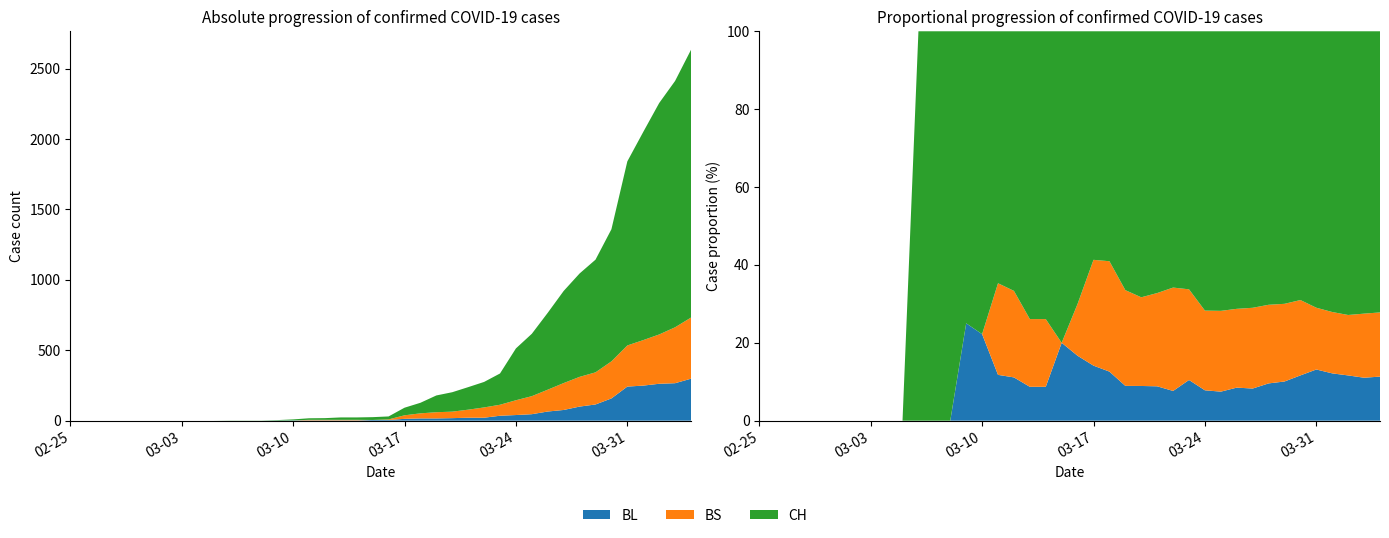

Reading right to left, list all the values displayed in this chart.

BL: 39=298	38=266	37=262	36=249	35=242	34=158	33=115	32=100	31=76	30=65	29=46	28=40	27=35	26=21	25=21	24=18	23=16	22=16	21=13	20=5	19=5	18=2	17=2	16=2	15=2	14=2	13=1	12=0	11=0	10=0	9=0	8=0	7=0	6=0	5=0	4=0	3=0	2=0	1=0	0=0
BS: 39=434	38=397	37=350	36=323	35=292	34=263	33=228	32=211	31=191	30=155	29=128	28=105	27=78	26=73	25=57	24=46	23=44	22=36	21=25	20=4	19=0	18=4	17=4	16=4	15=4	14=0	13=0	12=0	11=0	10=0	9=0	8=0	7=0	6=0	5=0	4=0	3=0	2=0	1=0	0=0
CH: 39=1901	38=1749	37=1643	36=1478	35=1307	34=938	33=800	32=734	31=654	30=546	29=443	28=368	27=222	26=181	25=160	24=138	23=119	22=75	21=54	20=21	19=20	18=17	17=17	16=12	15=11	14=7	13=3	12=1	11=1	10=1	9=0	8=0	7=0	6=0	5=0	4=0	3=0	2=0	1=0	0=0